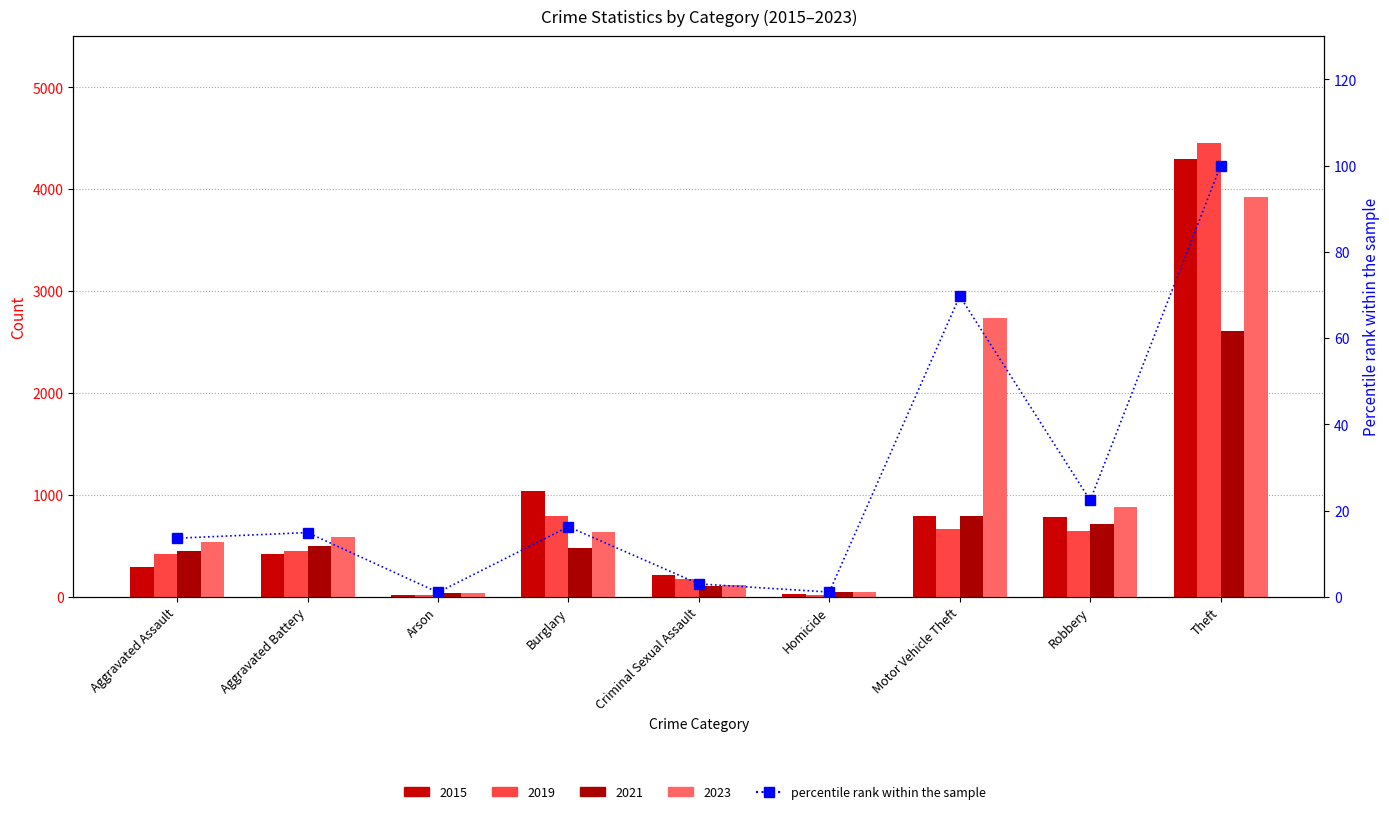

What is the label of the 2nd bar from the left?

Aggravated Battery